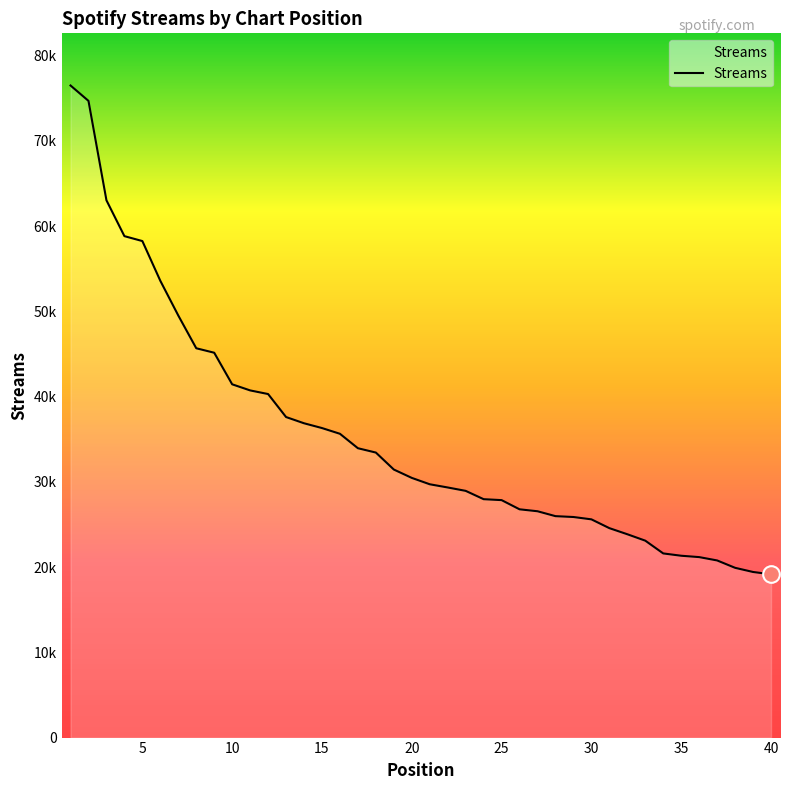

Does the chart display data point markers on the line(s)?

No